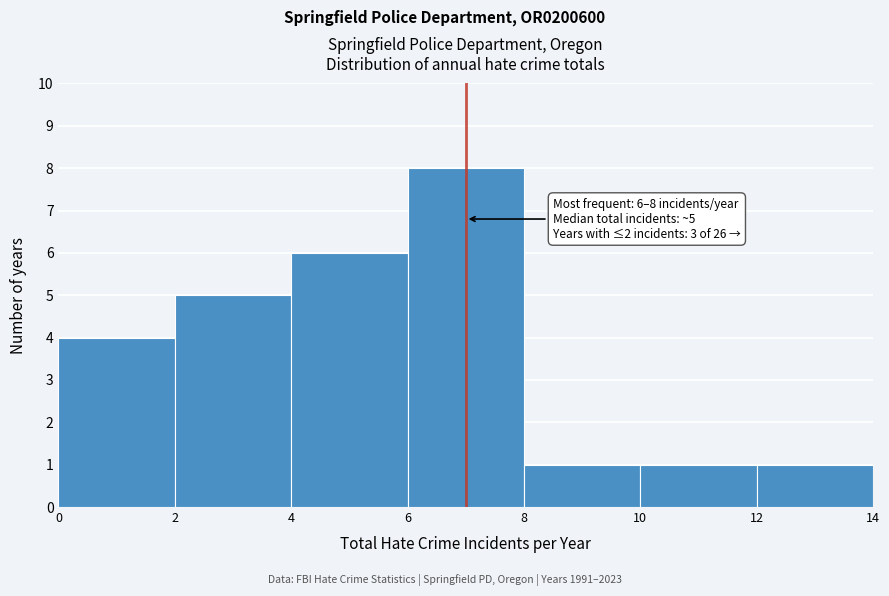

Over which range of the x-axis is the bar tallest?

6 to 8